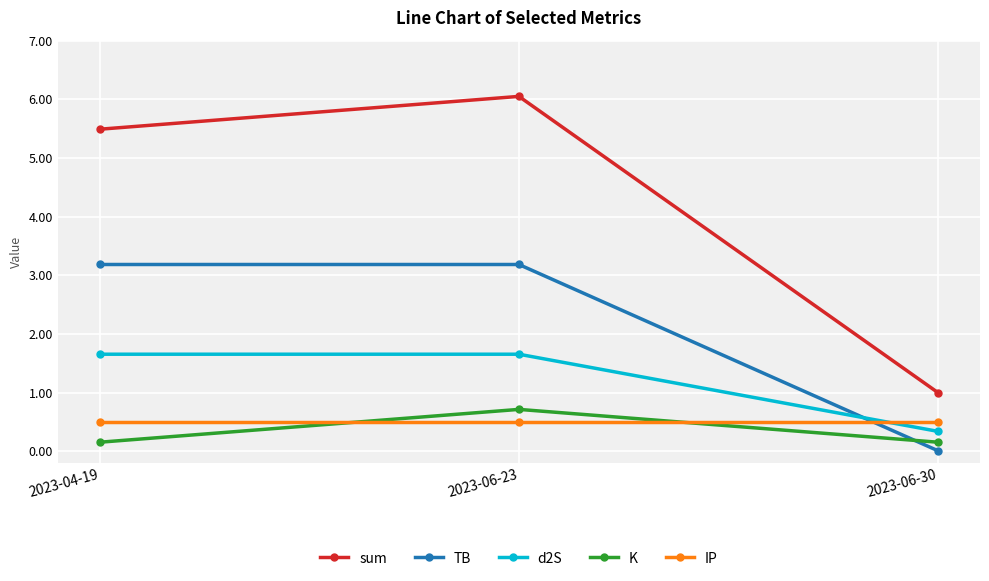

List the series in order of their peak value, highest first.

sum, TB, d2S, K, IP